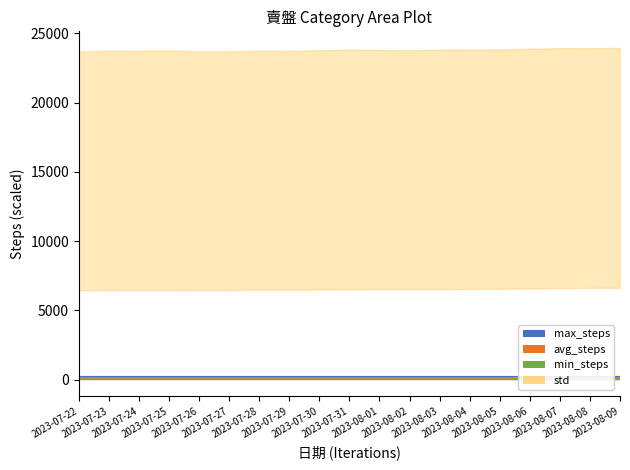

What is the difference between the highest and lowest values at 2023-08-07?

192.8